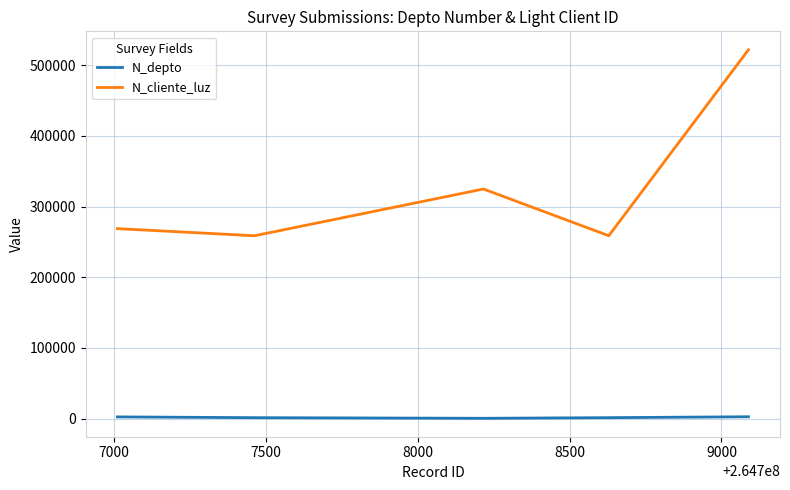

What is the minimum value for N_cliente_luz?

258663